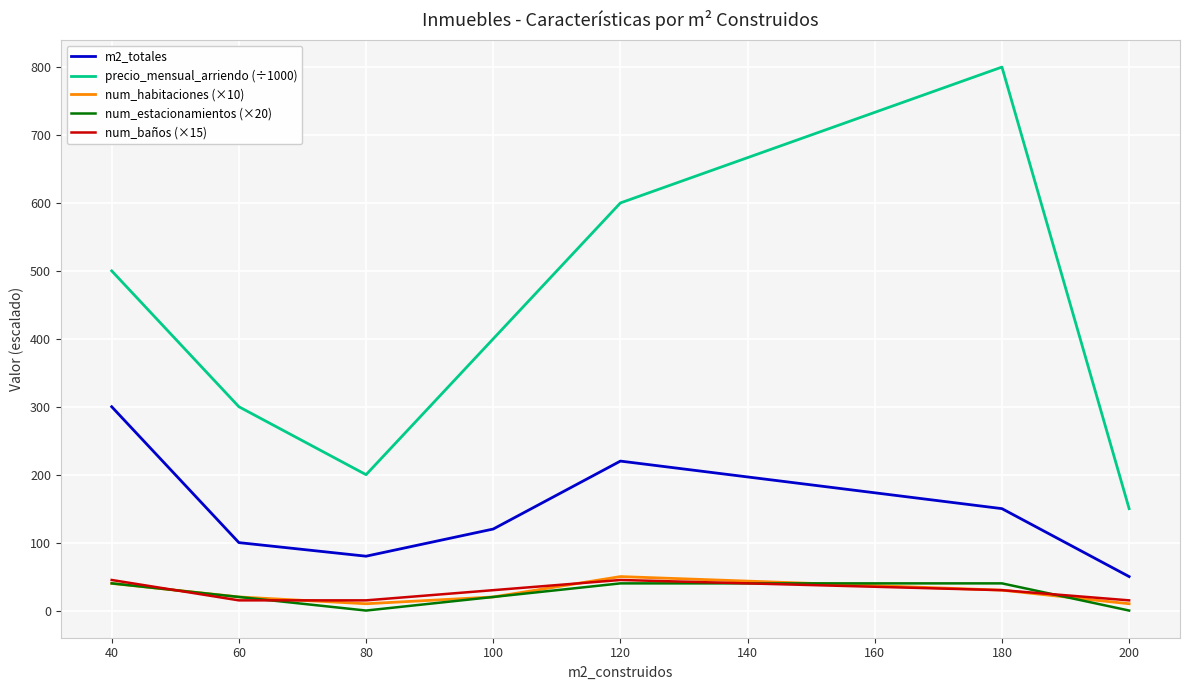

True or false: num_habitaciones (×10) and m2_totales cross at least once.

False